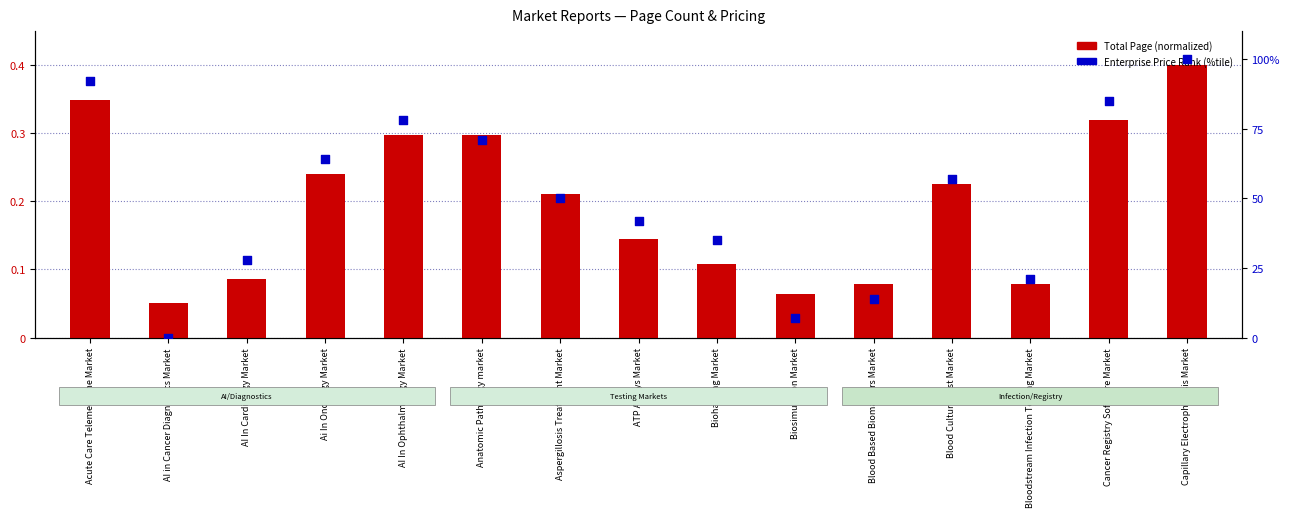

At which category is the sum across all series the highest?

Capillary Electrophoresis Market